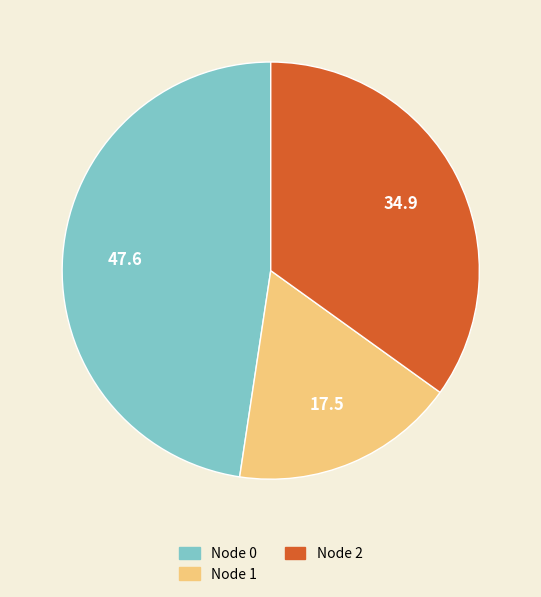

True or false: Node 2 accounts for 35% of the total.

True